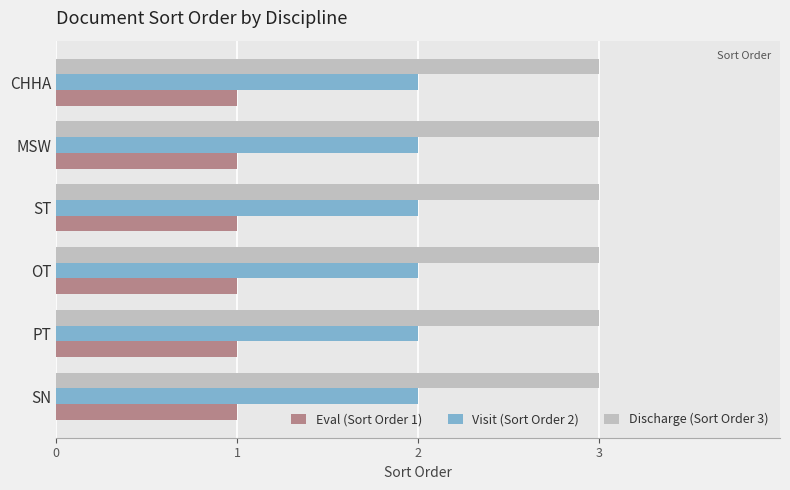

What is the minimum value for Discharge (Sort Order 3)?

3